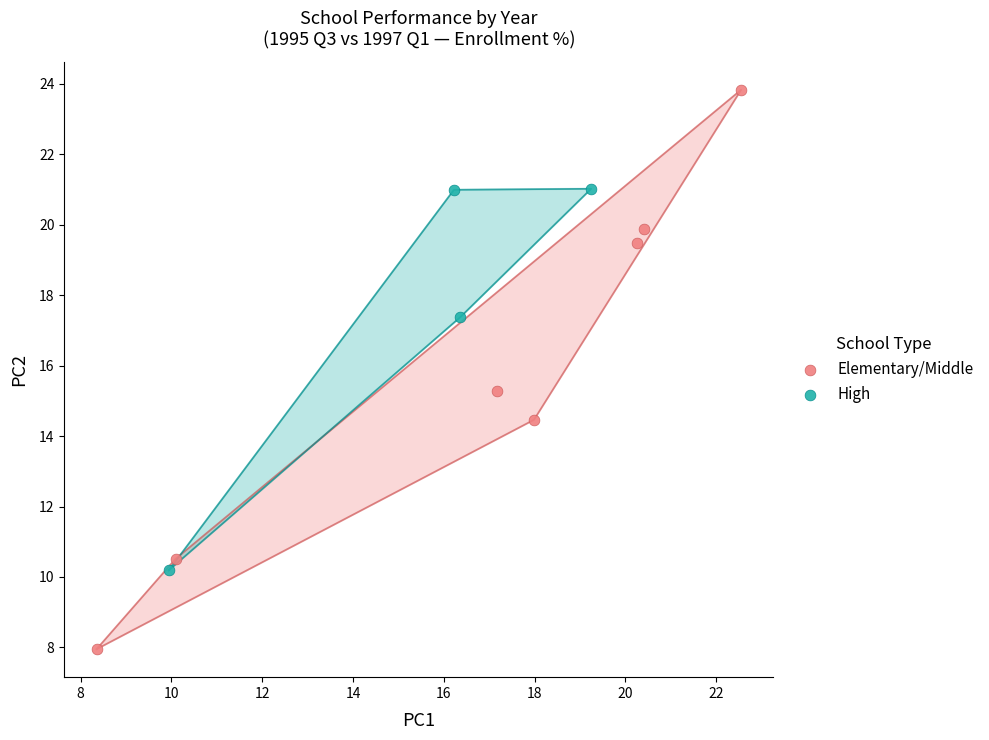

Which series has the widest spread of Y values?

Elementary/Middle